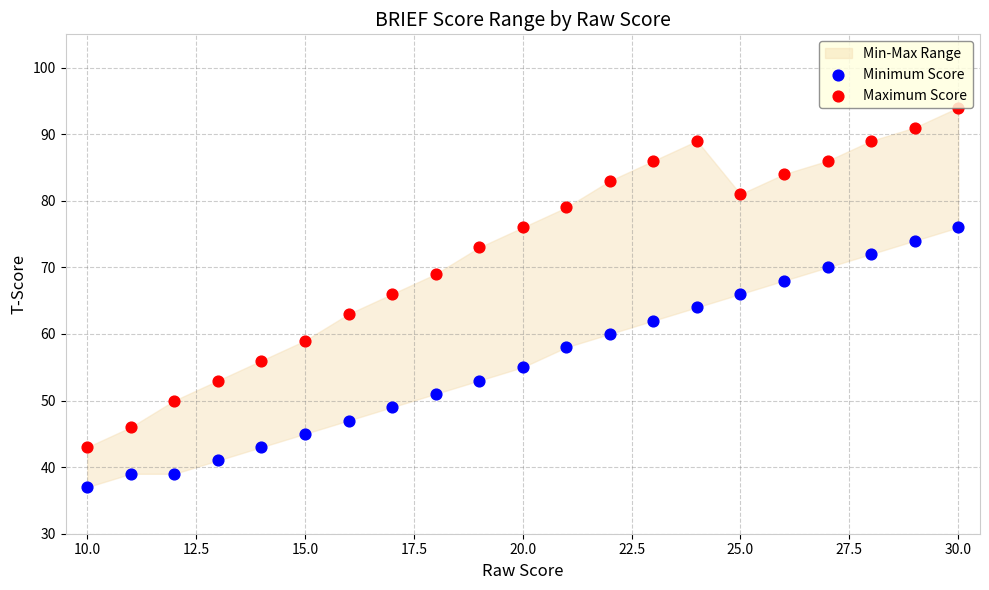

Which series has the largest Y range (max minus min)?

Maximum Score